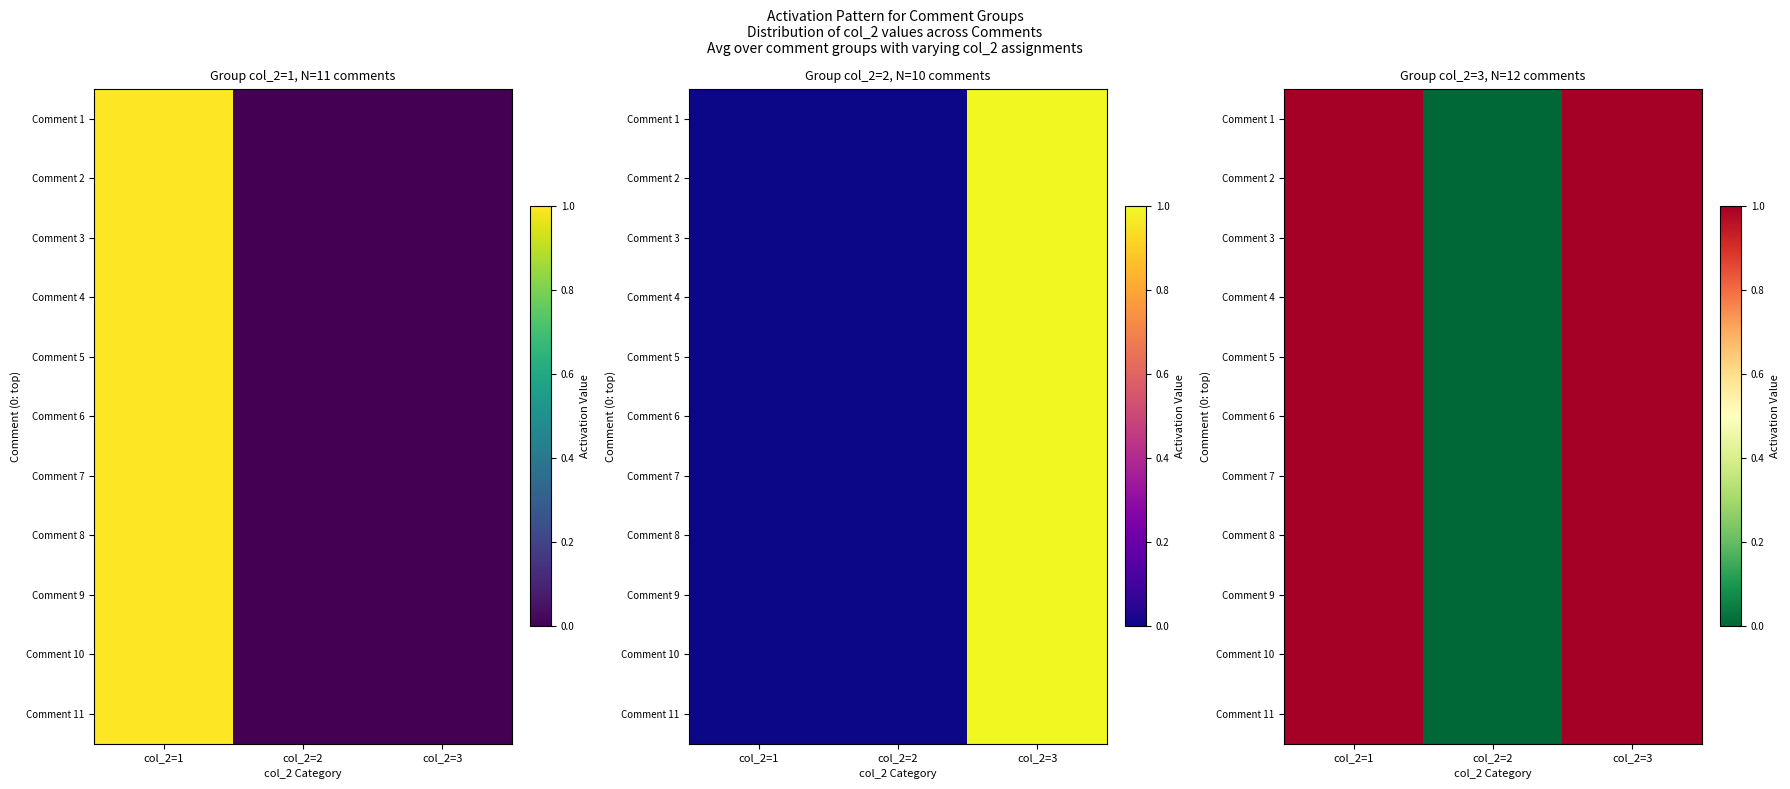

The Comment 4 series shows 1 at col_2=3. True or false?

True